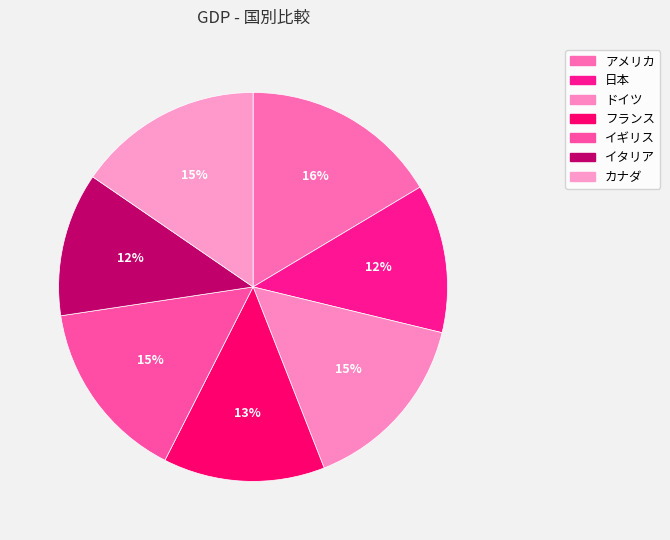

The アメリカ slice represents 26% of the pie. True or false?

False